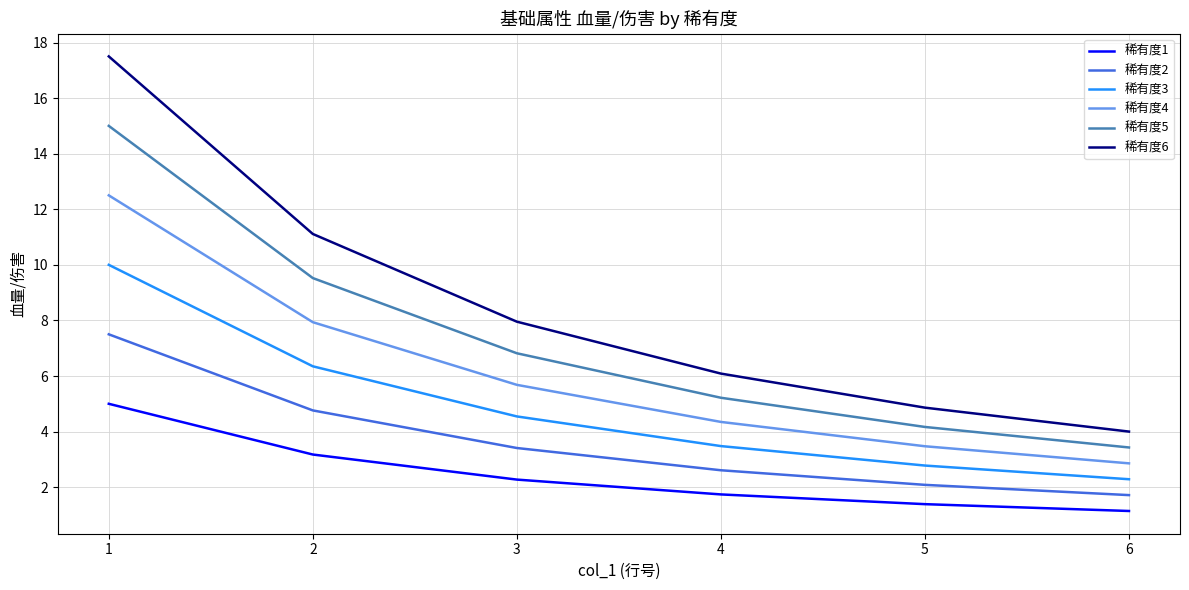

The value of 稀有度3 at 6 is 3.3. True or false?

False